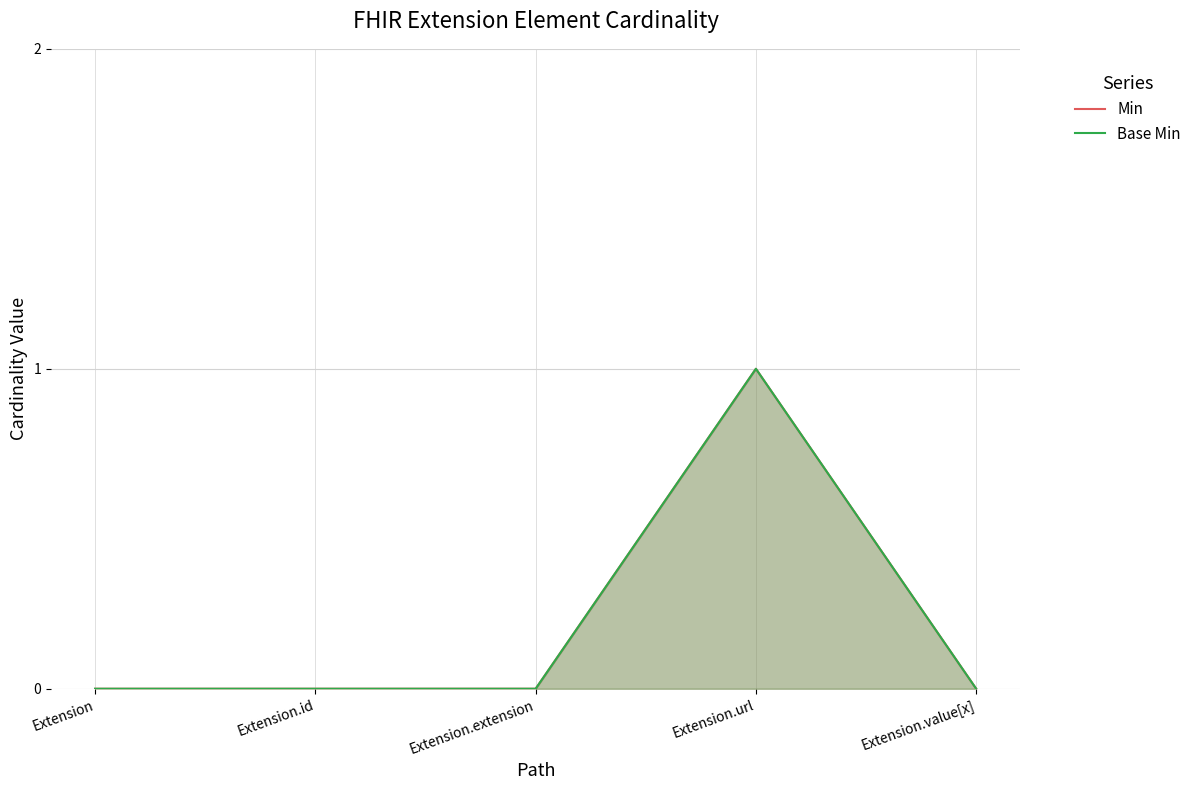

At which category does the chart reach its minimum across all series?

Extension